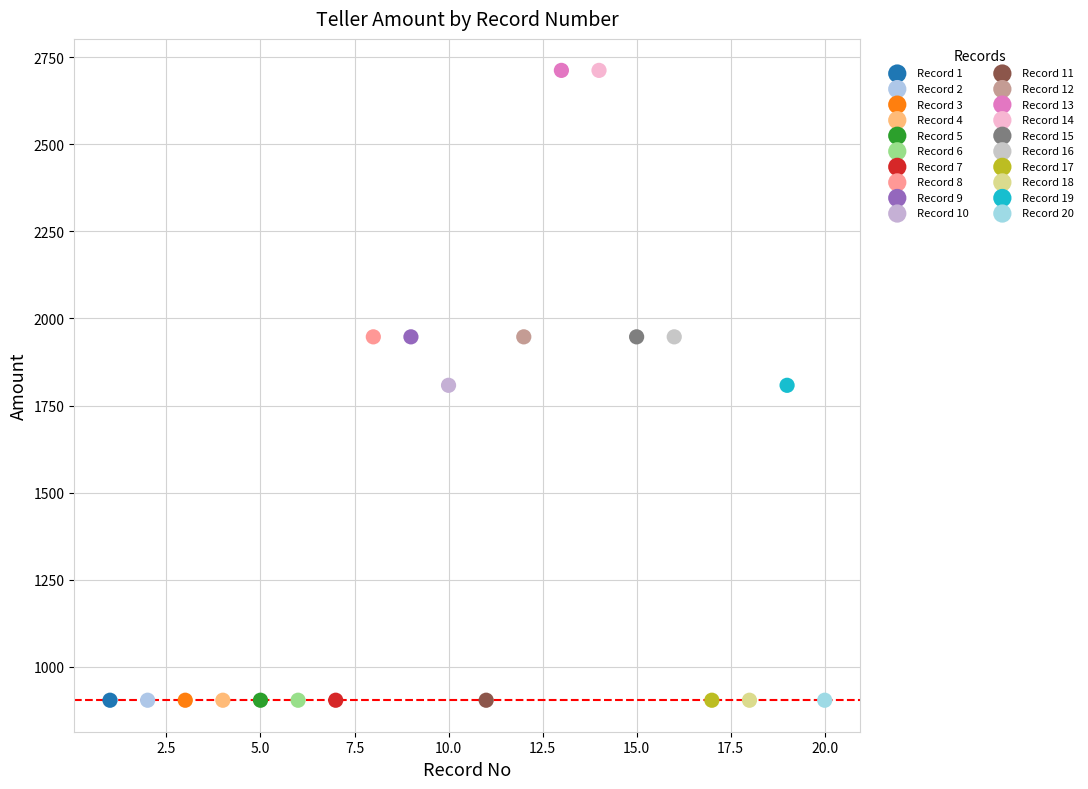

What are all the series names shown in the legend?

Record 1, Record 2, Record 3, Record 4, Record 5, Record 6, Record 7, Record 8, Record 9, Record 10, Record 11, Record 12, Record 13, Record 14, Record 15, Record 16, Record 17, Record 18, Record 19, Record 20